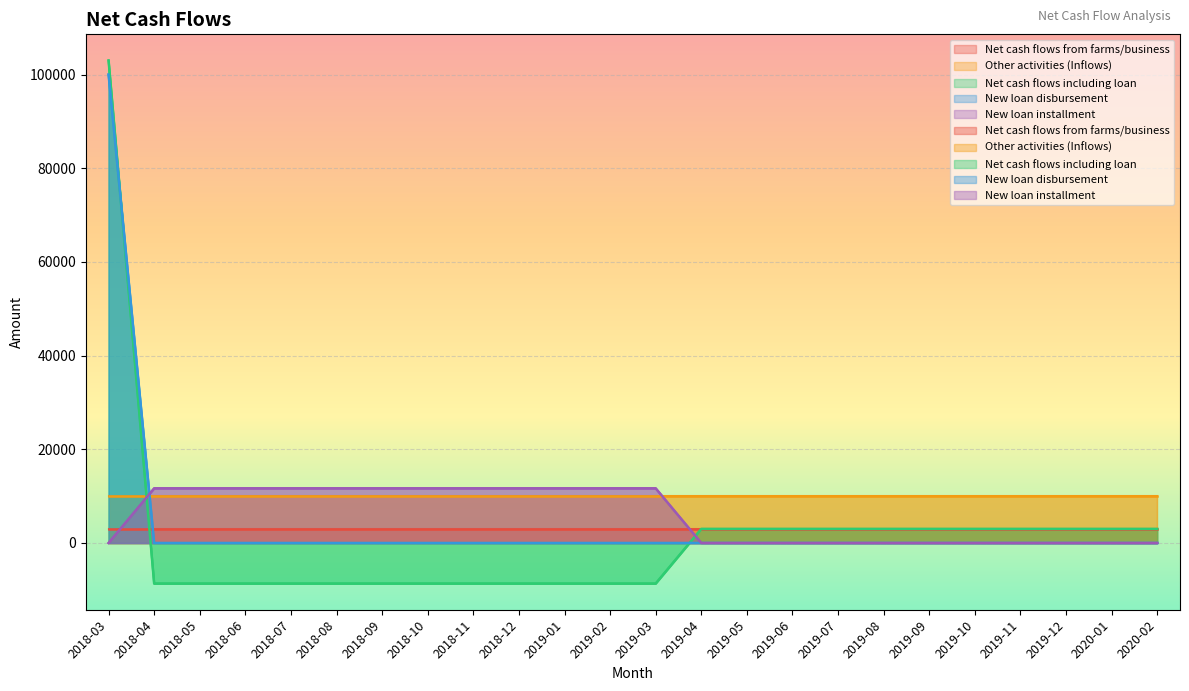

What is the total value across all series at 2019-05?

3000